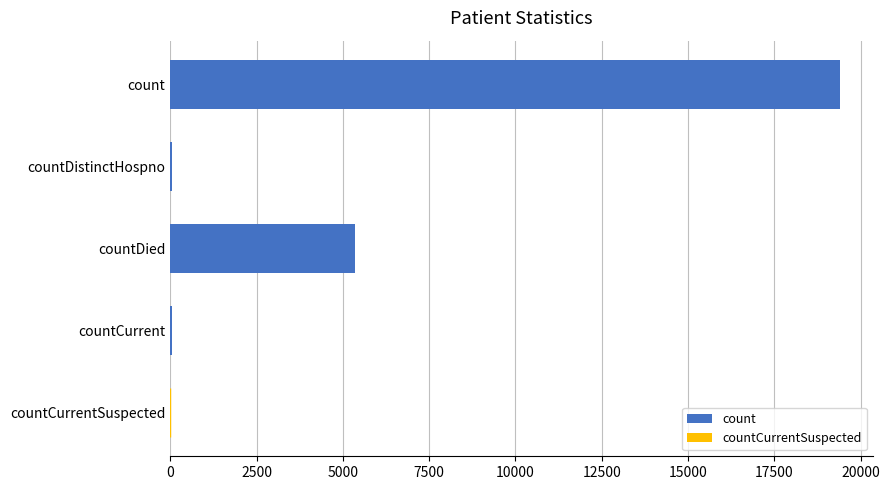

Between count and countCurrent, which is larger?

count